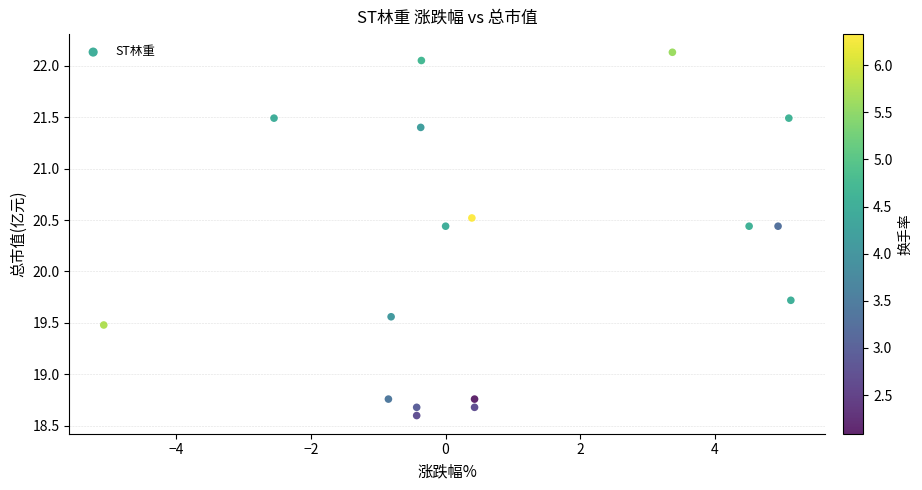

What is the range of X values (max minus min)?

10.2